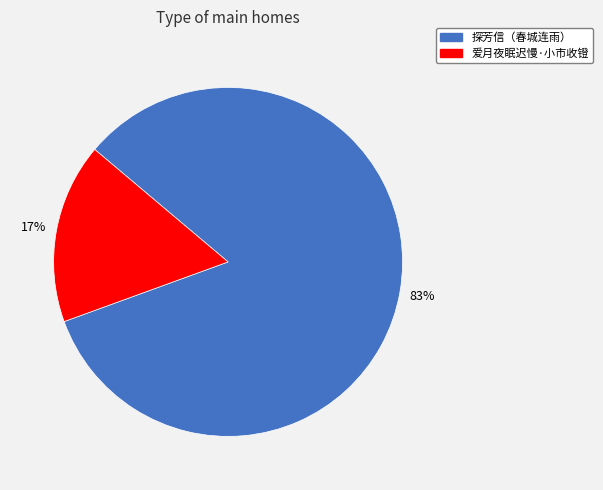

Combined, do 爱月夜眠迟慢·小市收镫 and 探芳信（春城连雨） account for over 50%?

Yes